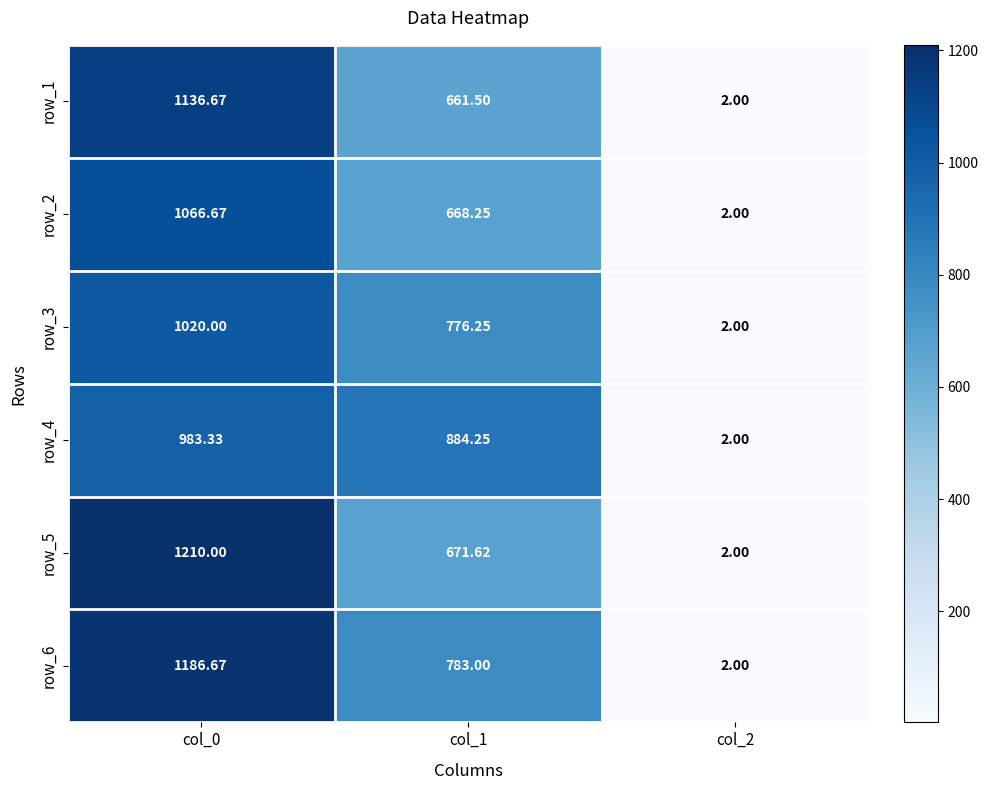

Is the value of row_4 at col_1 greater than the value of row_3 at col_0?

No